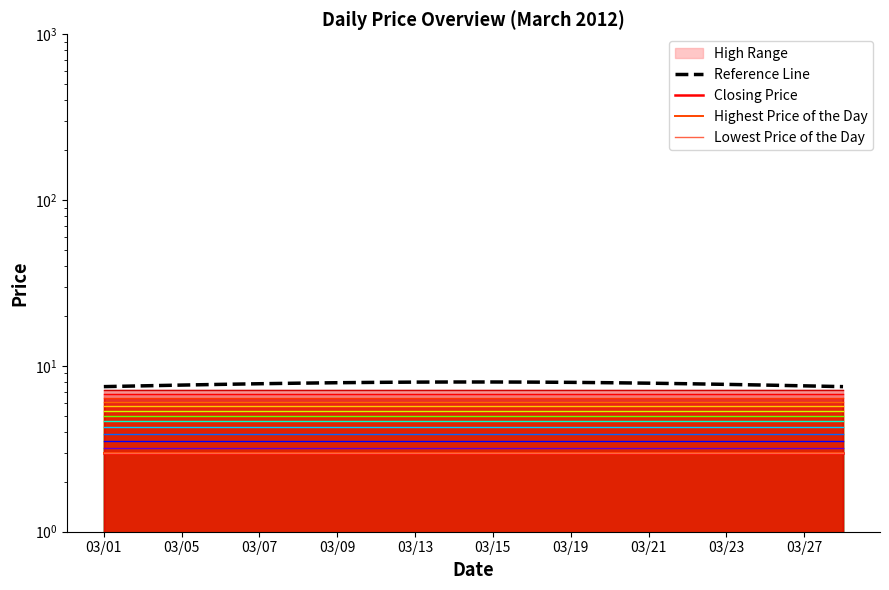

Reading left to right, extract all data points from this chart.

Reference Line: 7.5	7.6	7.7	7.7	7.8	7.9	7.9	8.0	8.0	8.0	8.0	8.0	8.0	7.9	7.9	7.8	7.7	7.7	7.6	7.5
Closing Price: 3.0	3.0	3.0	3.0	3.0	3.0	3.0	3.0	3.0	3.0	3.0	3.0	3.0	3.0	3.0	3.0	3.0	3.0	3.0	3.0
Highest Price of the Day: 3.0	3.0	3.0	3.0	3.0	3.0	3.0	3.0	3.0	3.0	3.0	3.0	3.0	3.0	3.0	3.0	3.0	3.0	3.0	3.0
Lowest Price of the Day: 3.0	3.0	3.0	3.0	3.0	3.0	3.0	3.0	3.0	3.0	3.0	3.0	3.0	3.0	3.0	3.0	3.0	3.0	3.0	3.0